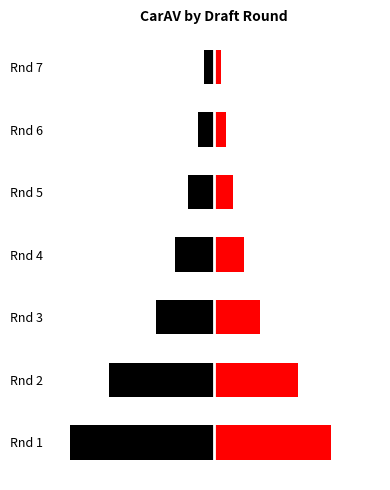

At how many categories does at least one series exceed -27?

7